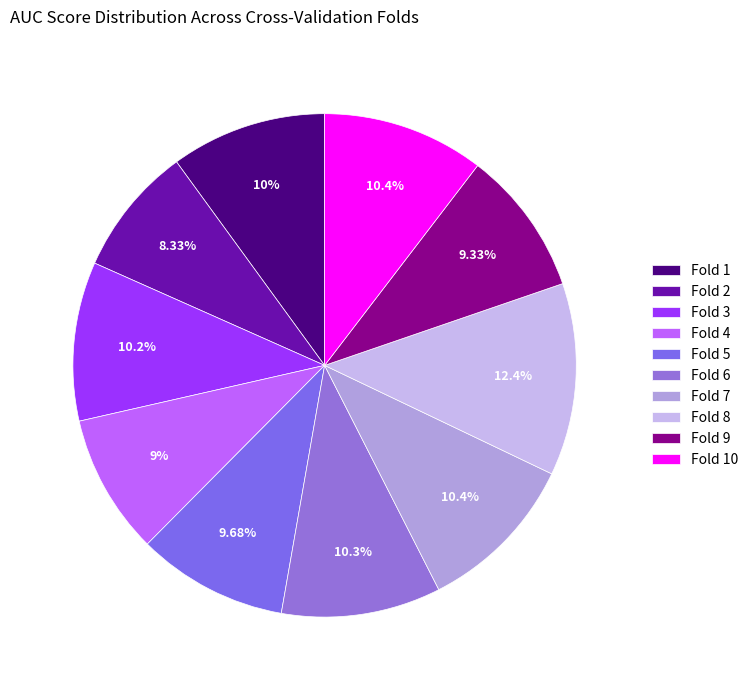

Is Fold 6 the majority of the pie?

No